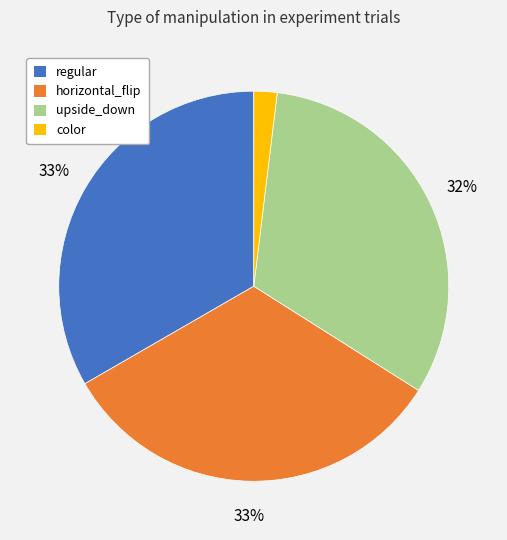

To the nearest percent, what percentage of the pie is horizontal_flip?

33%